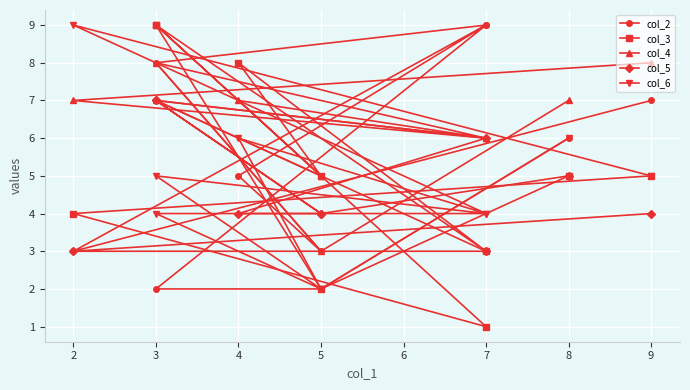

How many lines are shown in the chart?

5